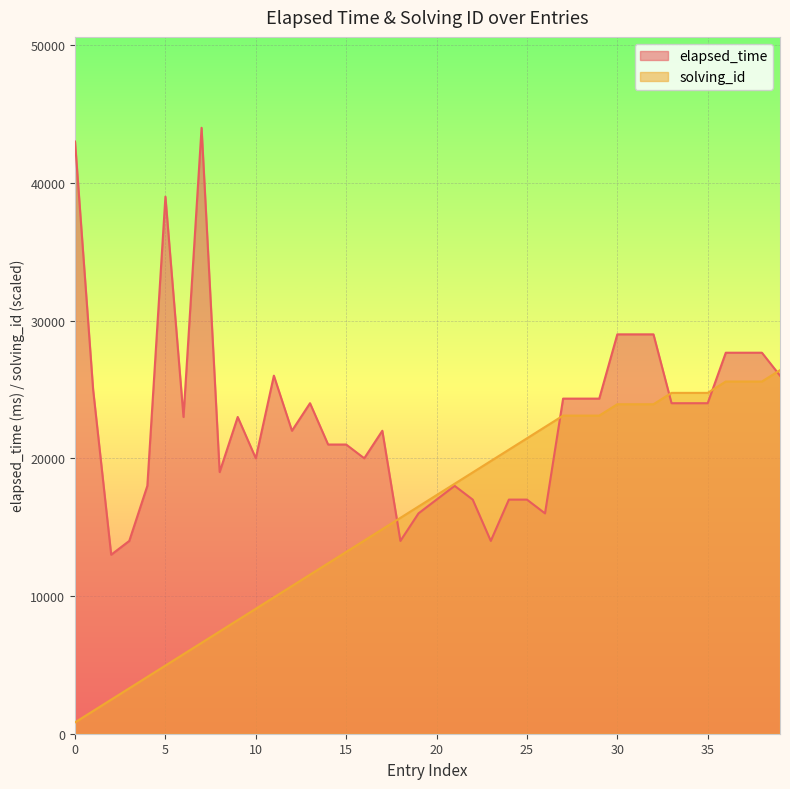

List the series in order of their overall mean, highest first.

elapsed_time, solving_id